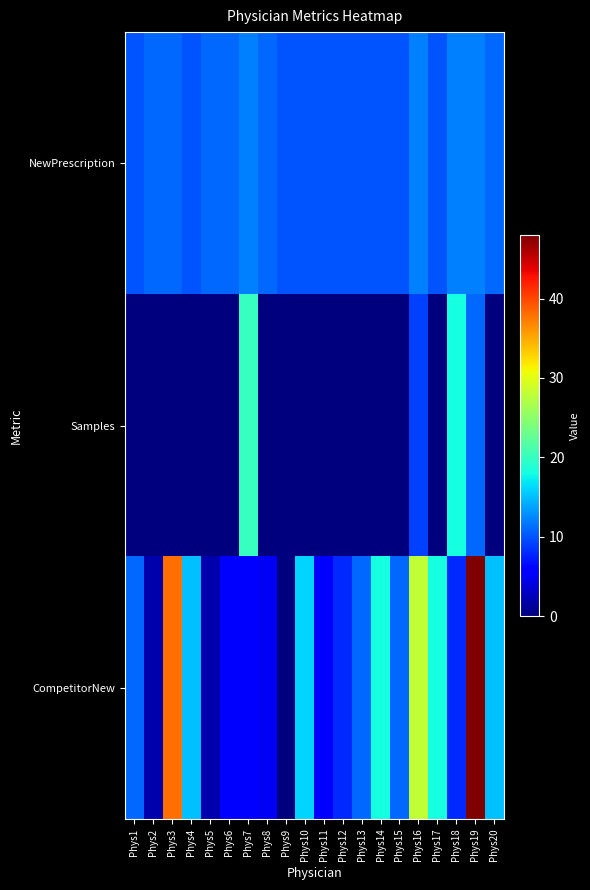

Count the number of categories in the chart.

20